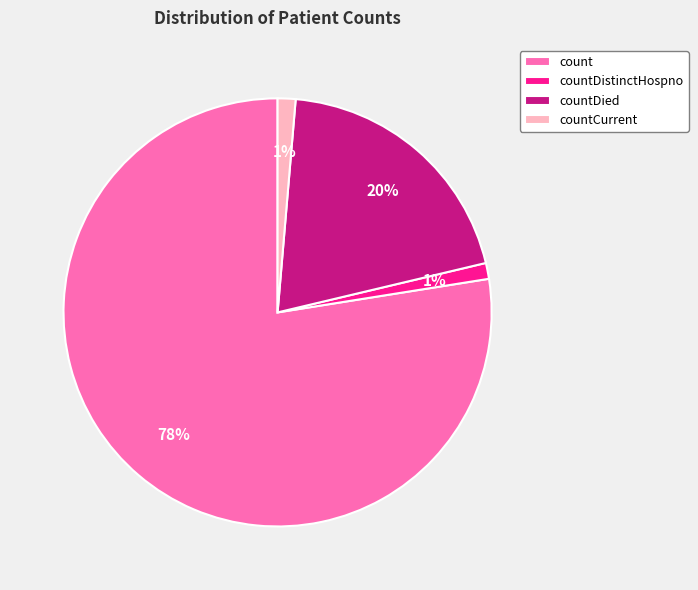

True or false: countDied accounts for 20% of the total.

True